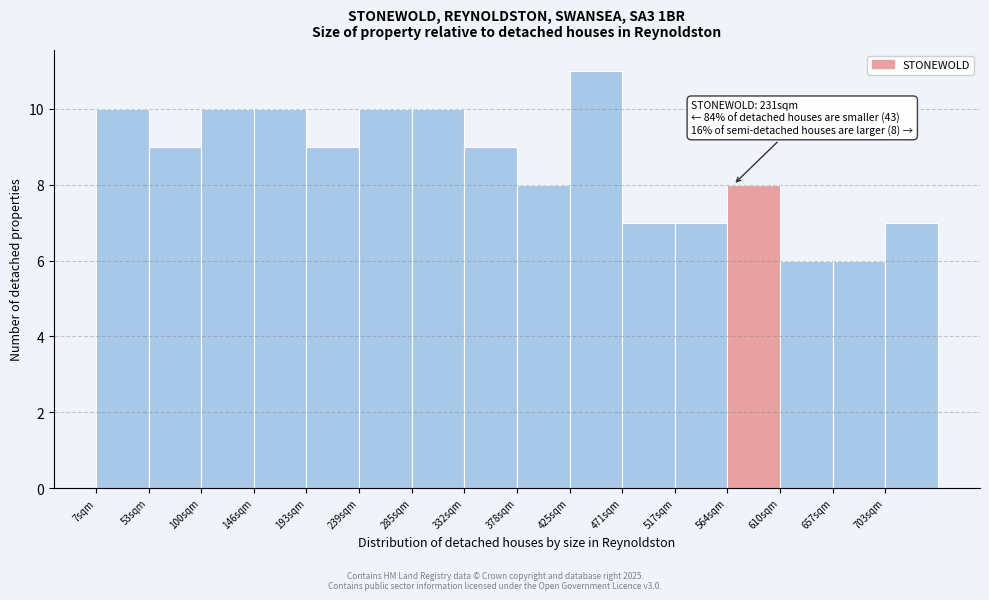

Which range on the x-axis has the tallest bar?

425 to 470